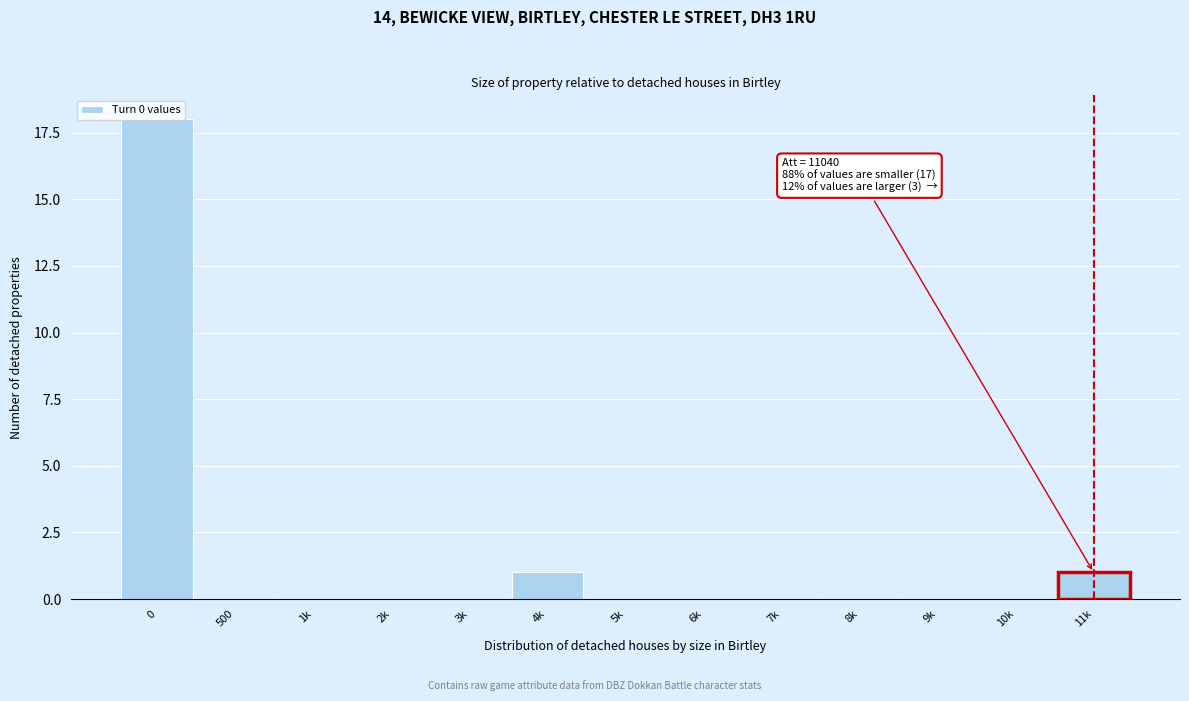

What is the maximum value shown in the chart?

18